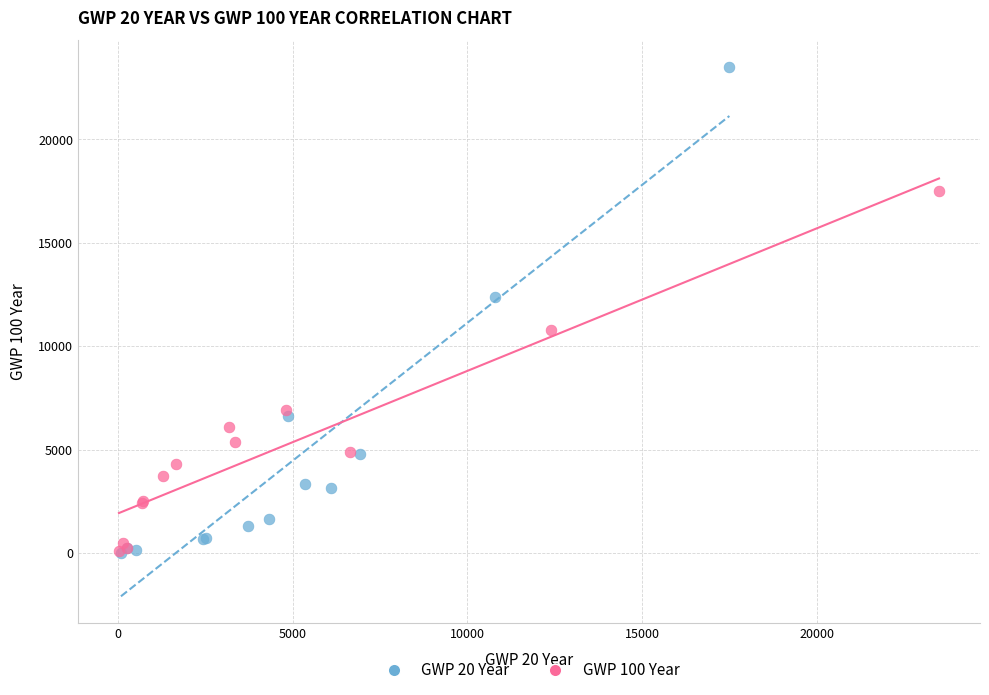

Which series has the widest spread of Y values?

GWP 20 Year